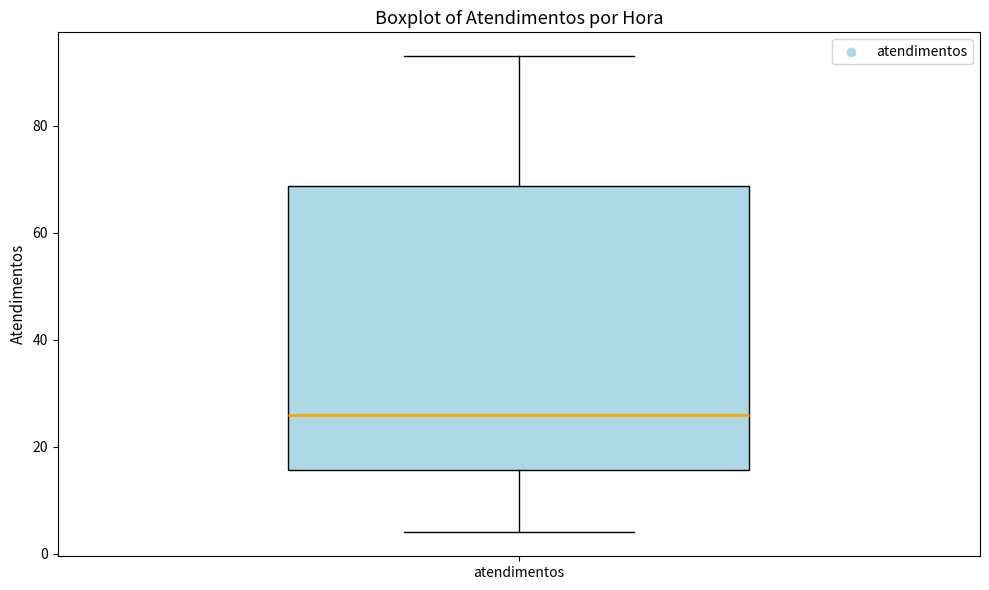

Transcribe this box plot: give where the median line is, the range the box spans, and where the two whiskers end, as read against the y-axis. The values are not printed on the chart, so give them approximately, as read against the axis.

median 26, box 16 to 68, whiskers 4 to 94